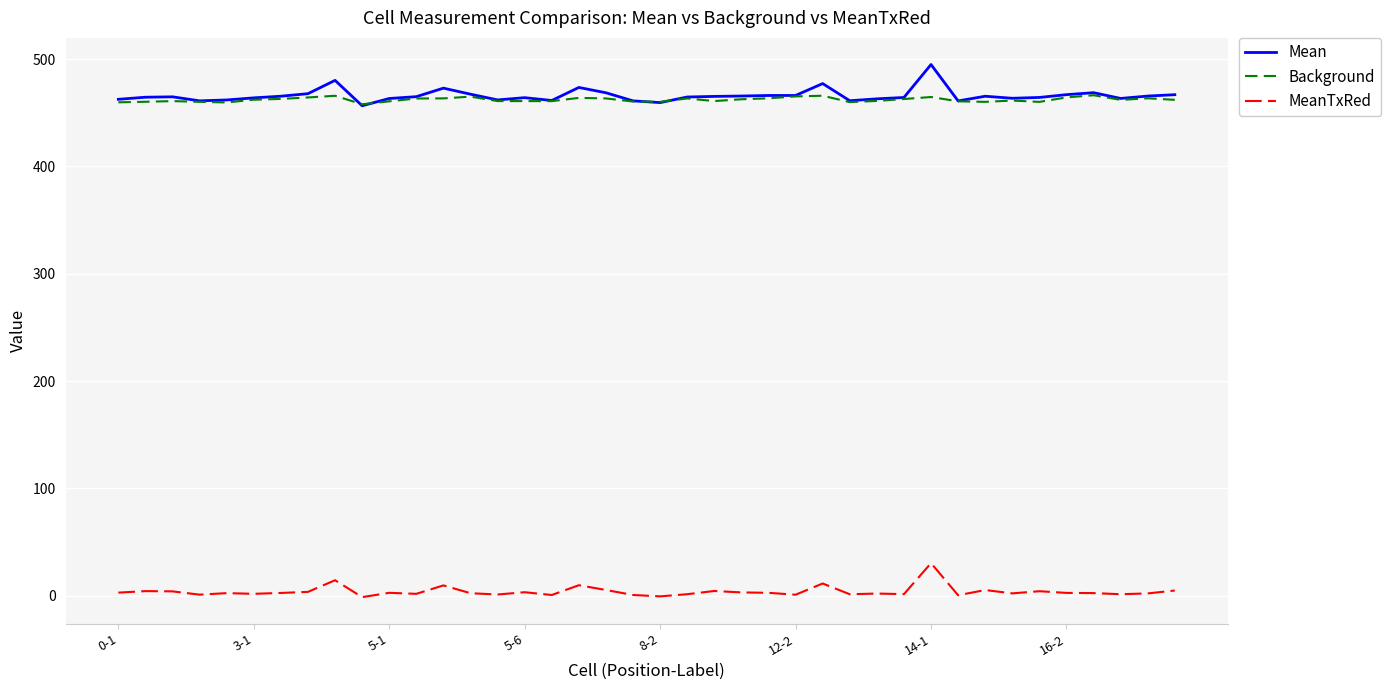

In MeanTxRed, how many points are higher than both neighbors (excluding endpoints)?

13